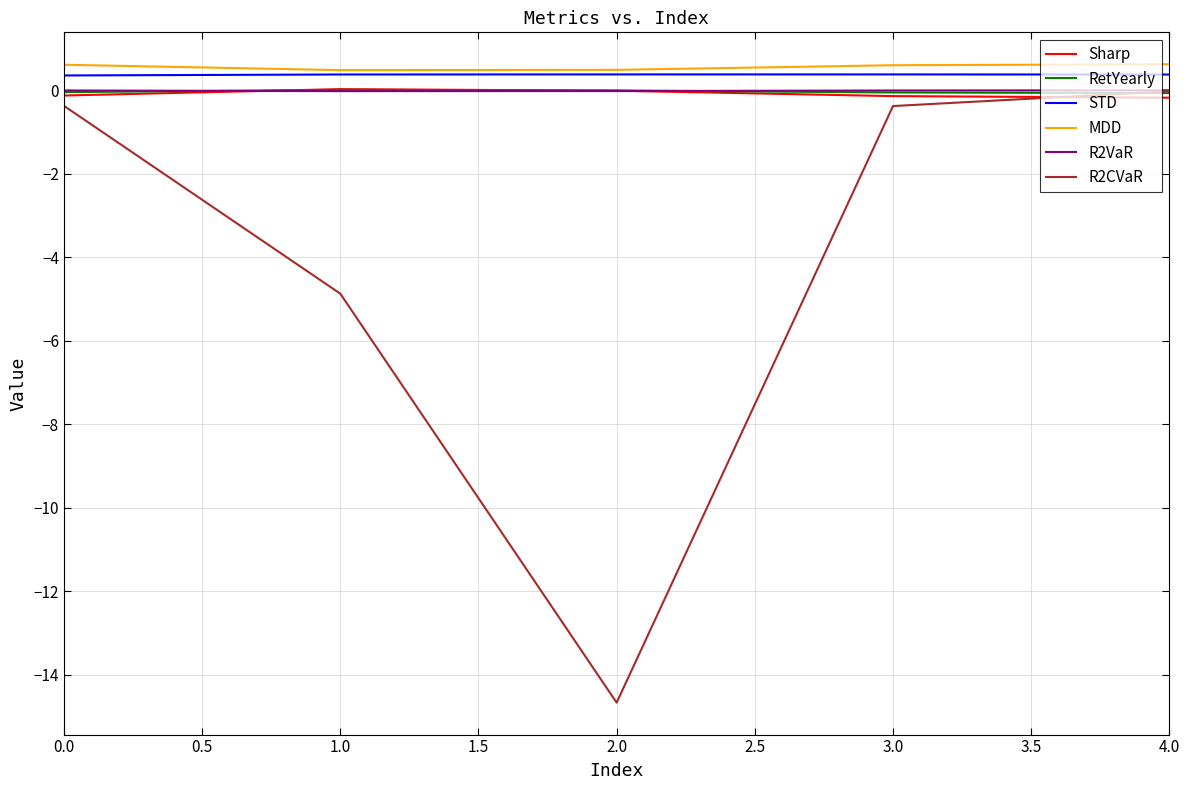

What is the difference between the highest and lowest values at 1.0?

5.4